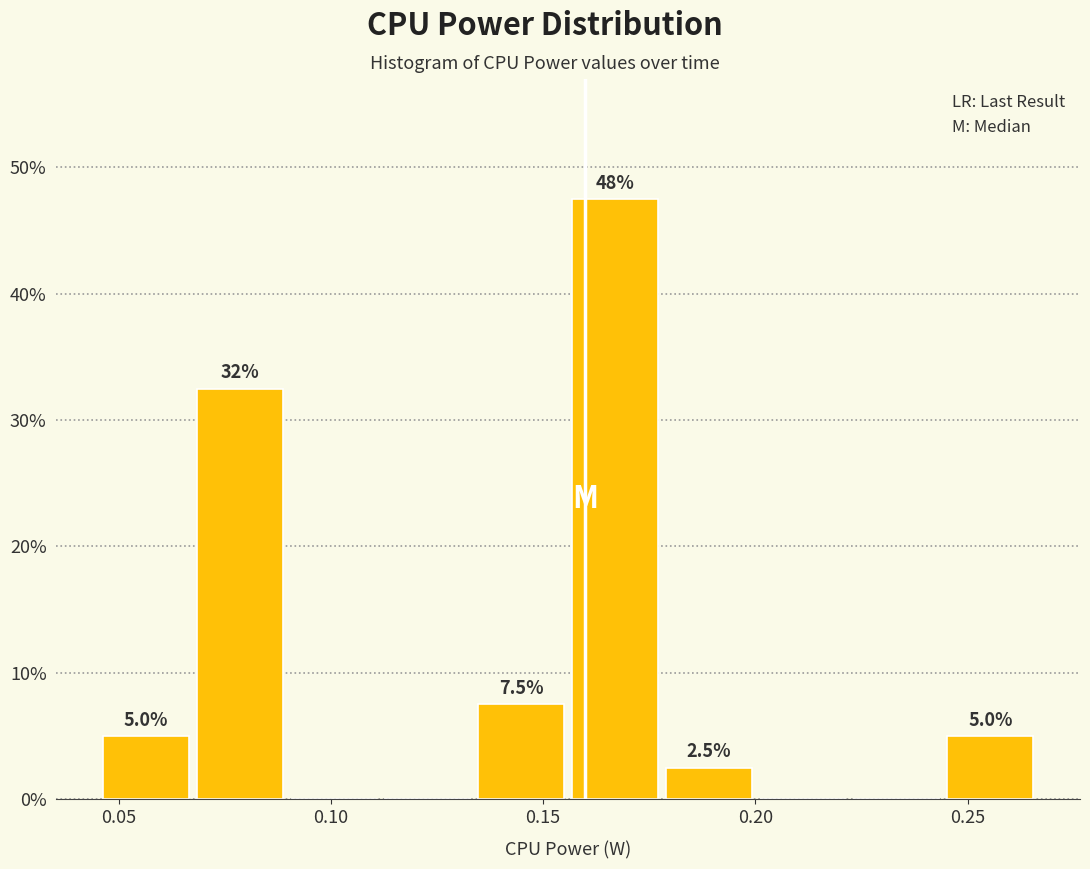

Over which range of the x-axis is the bar tallest?

0.155 to 0.180